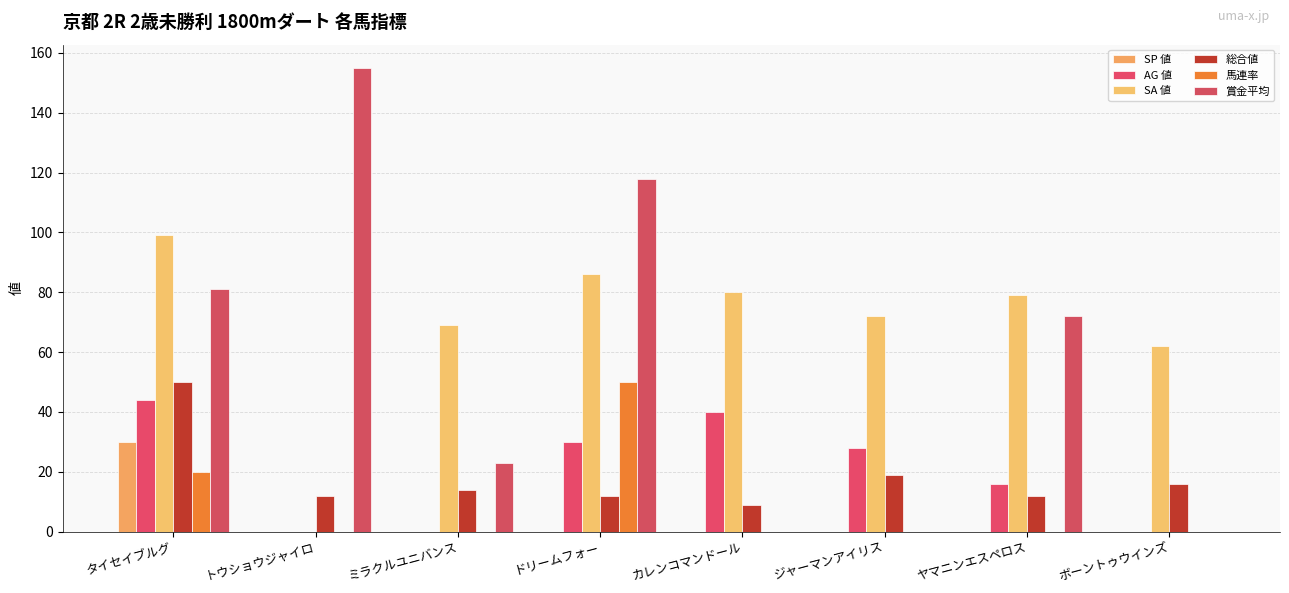

What is the difference between the maximum and minimum values in the AG 値 series?

44